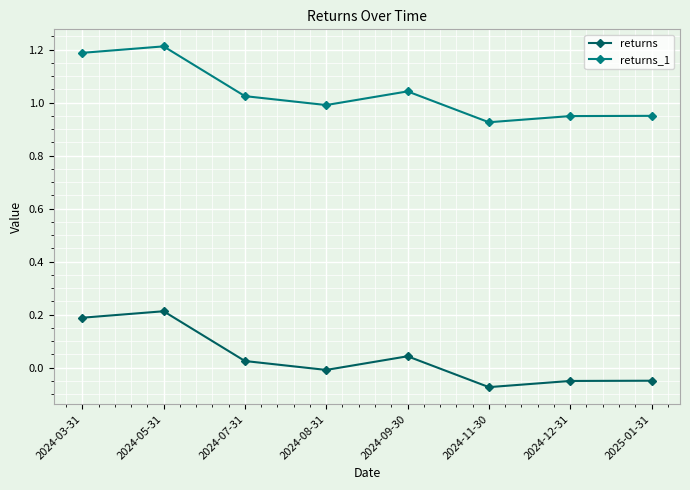

What is the difference between the maximum and minimum values in the returns series?

0.3